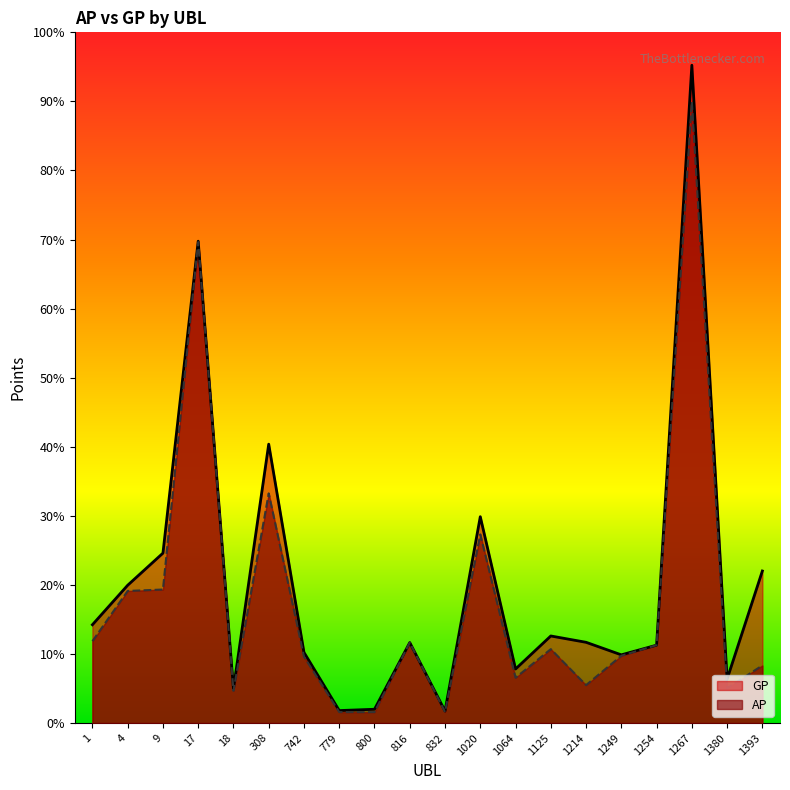

Rank the series by their maximum value, from highest to lowest.

GP, AP